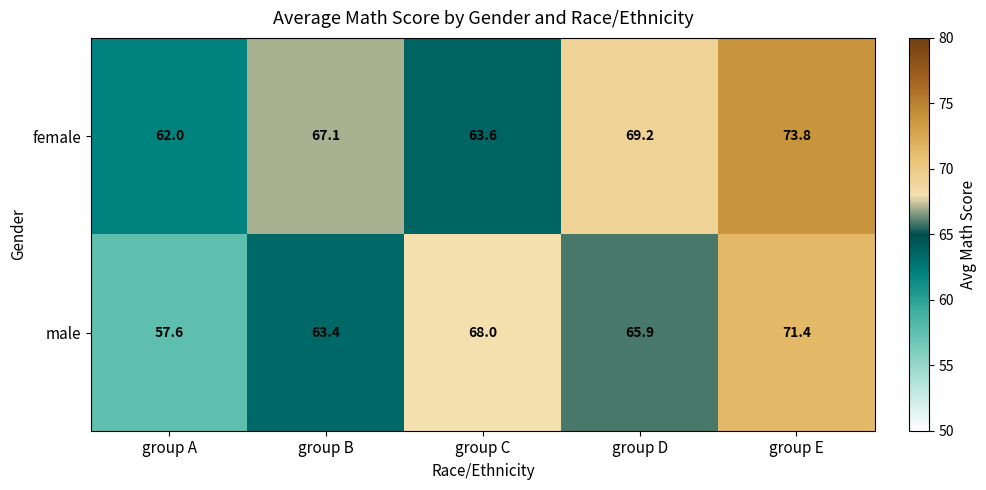

What is the difference between the second highest and minimum values in the female series?

7.2